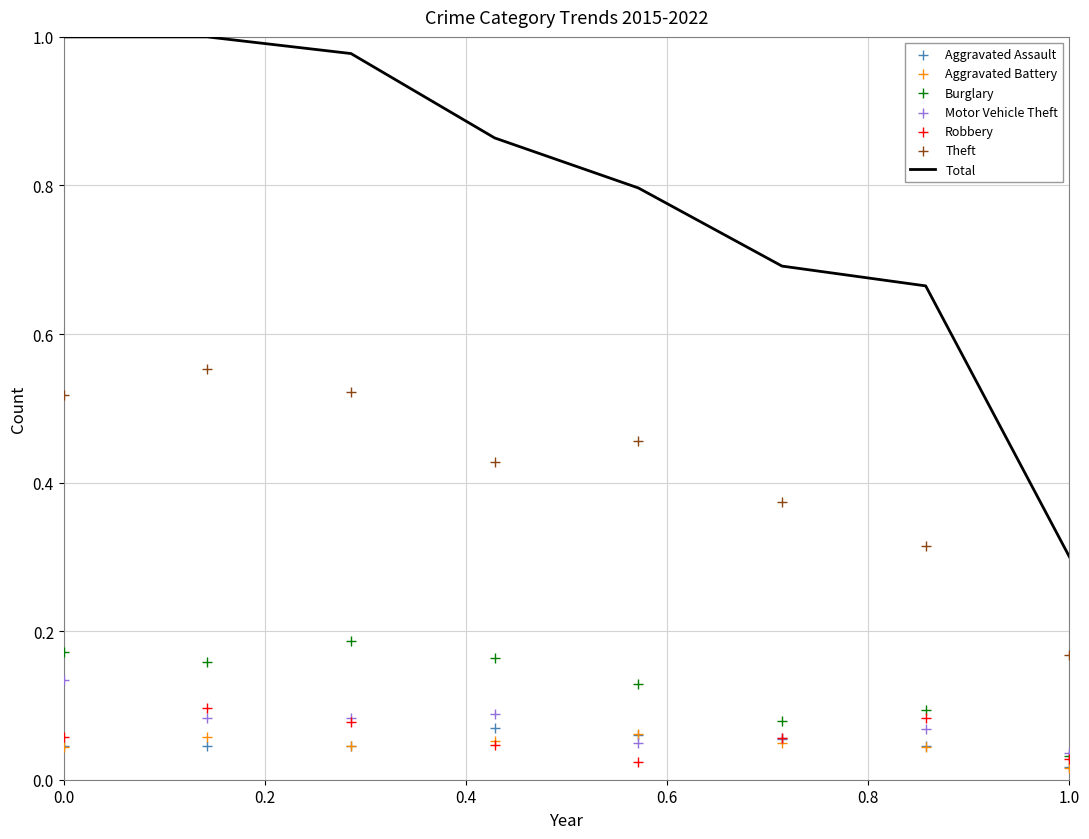

Which series has the largest total across all categories?

Theft